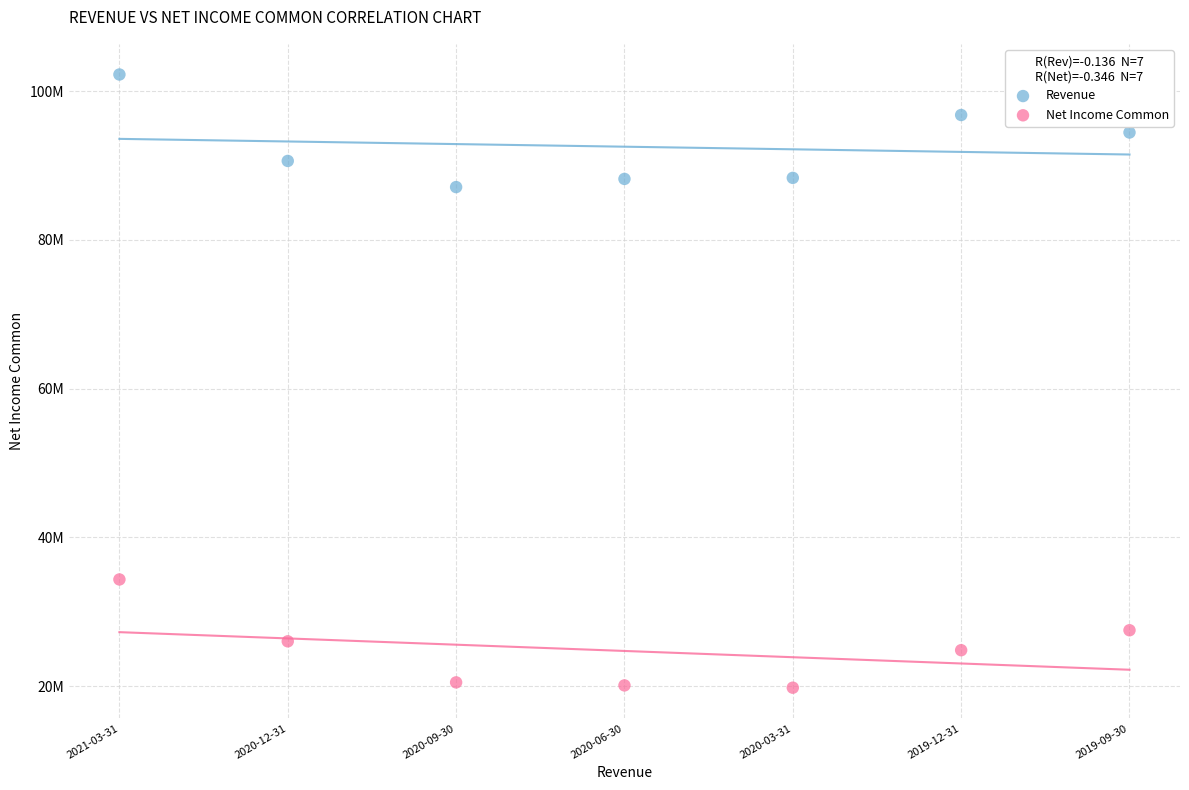

What are all the series names shown in the legend?

Revenue, Net Income Common